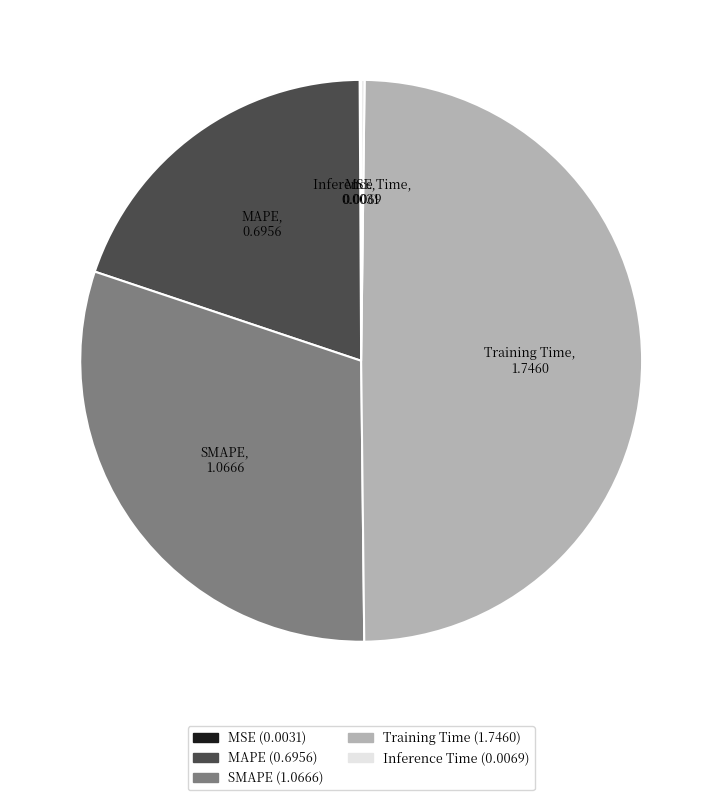

The Training Time slice represents 38% of the pie. True or false?

False